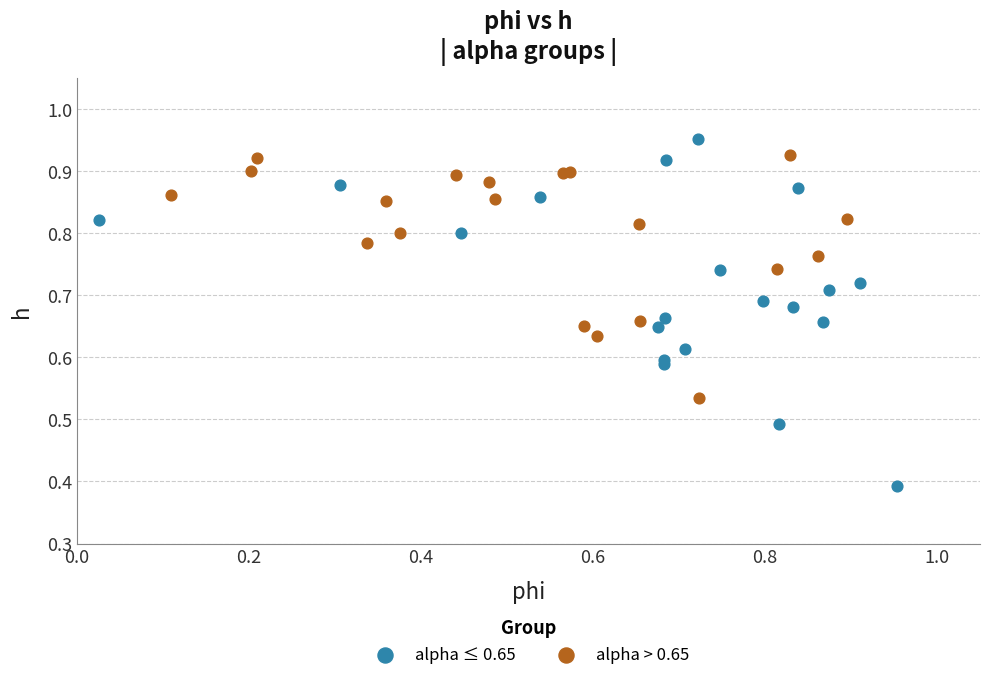

Which series has the largest Y range (max minus min)?

alpha ≤ 0.65